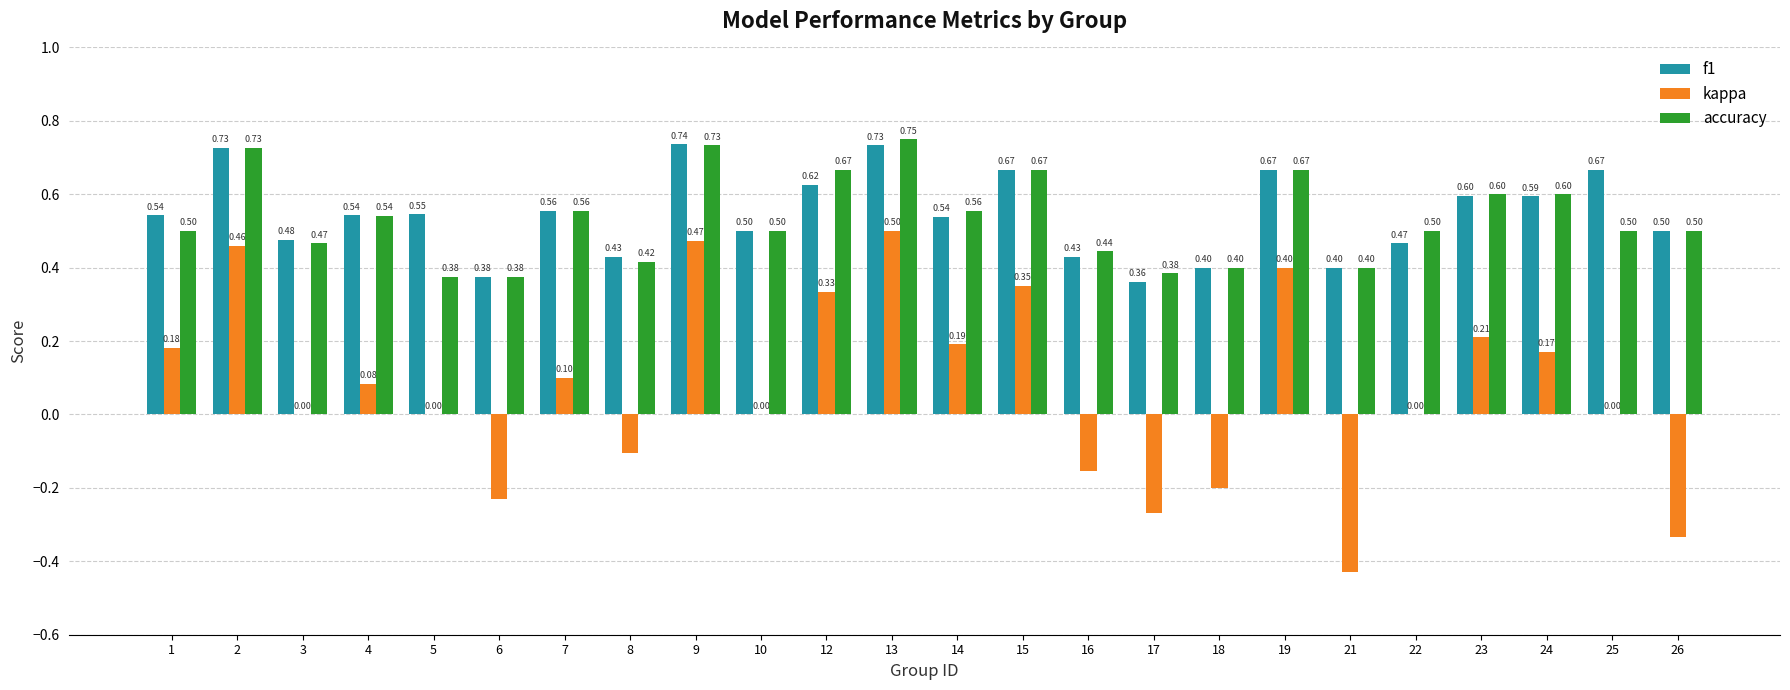

At which category is the sum across all series the highest?

13